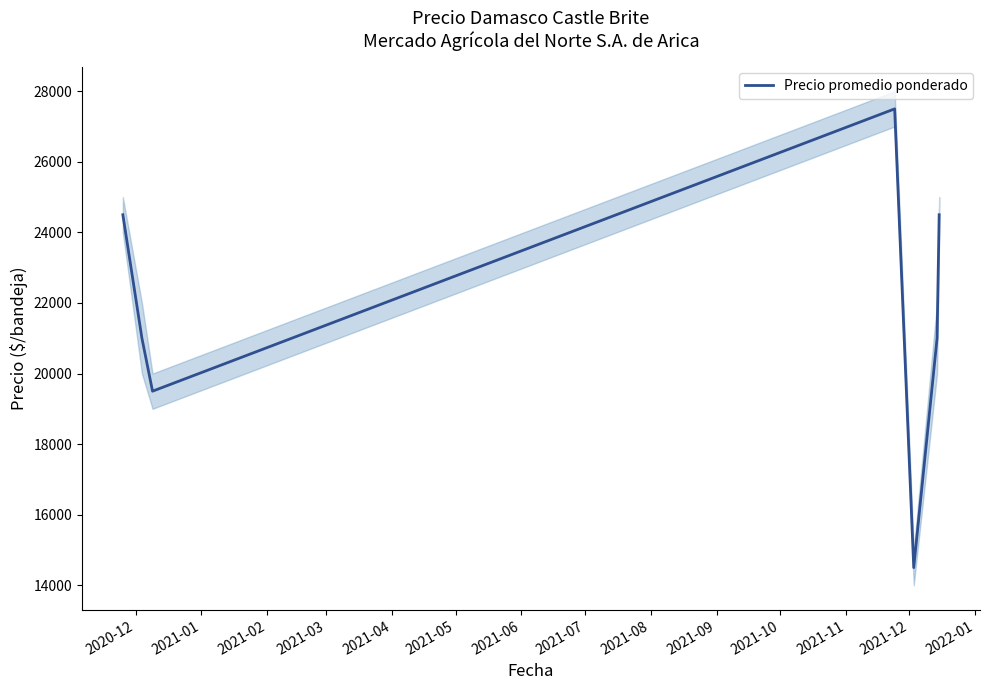

What is the minimum value for Precio promedio ponderado?

14500